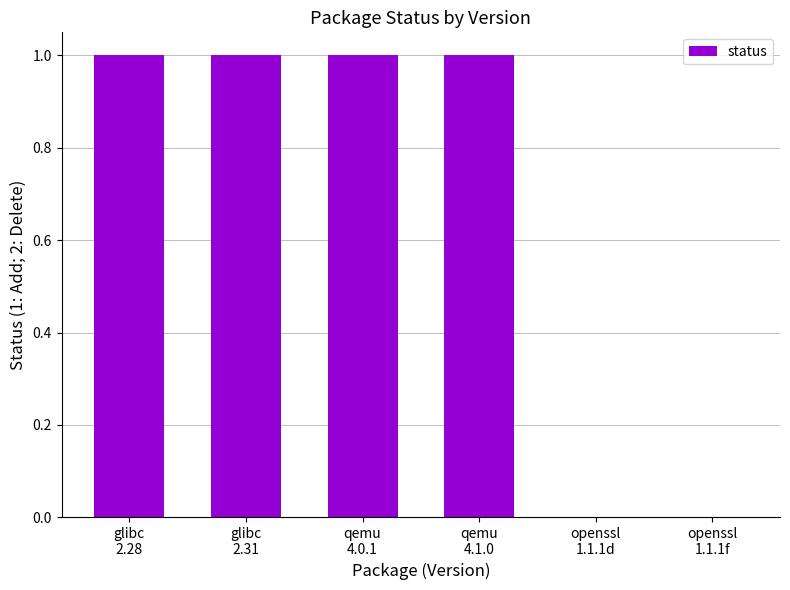

Does the chart contain stacked bars?

No